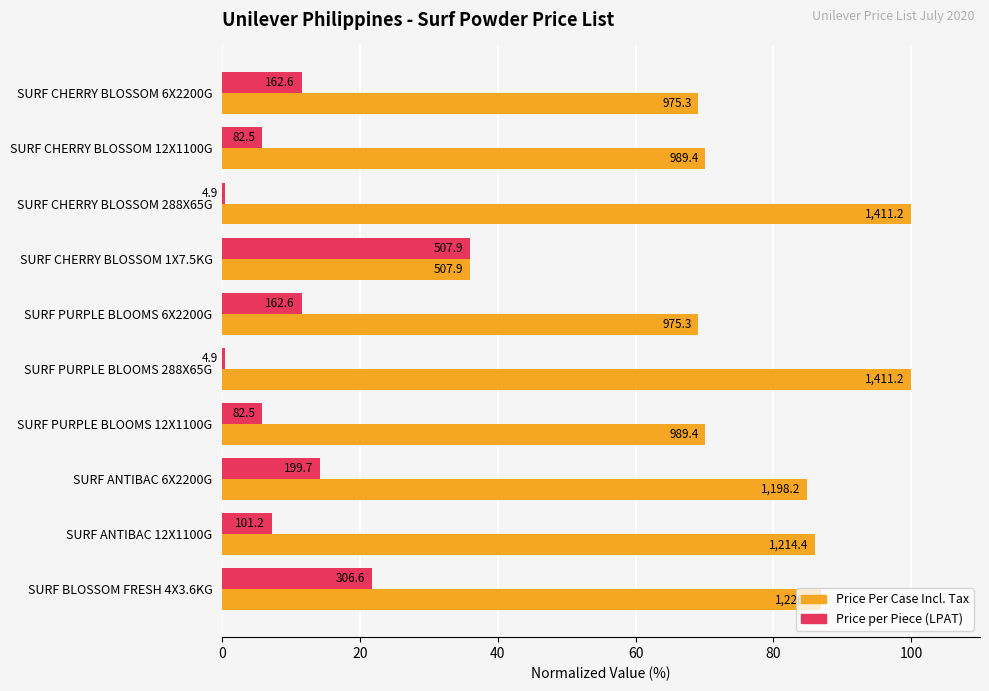

What is the greatest value displayed?

100.0